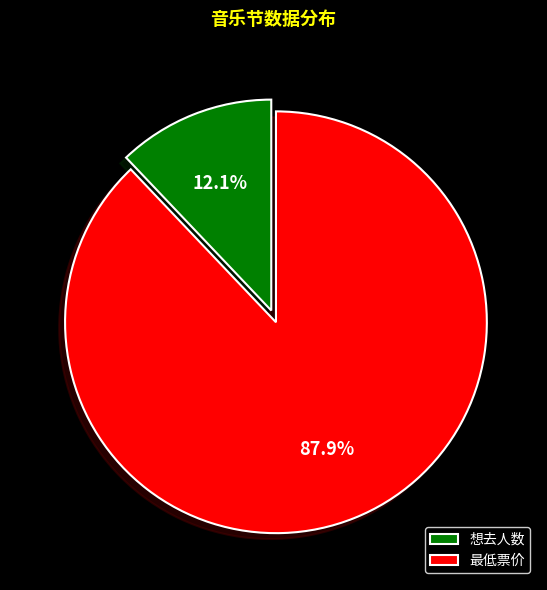

Which category accounts for the majority?

最低票价